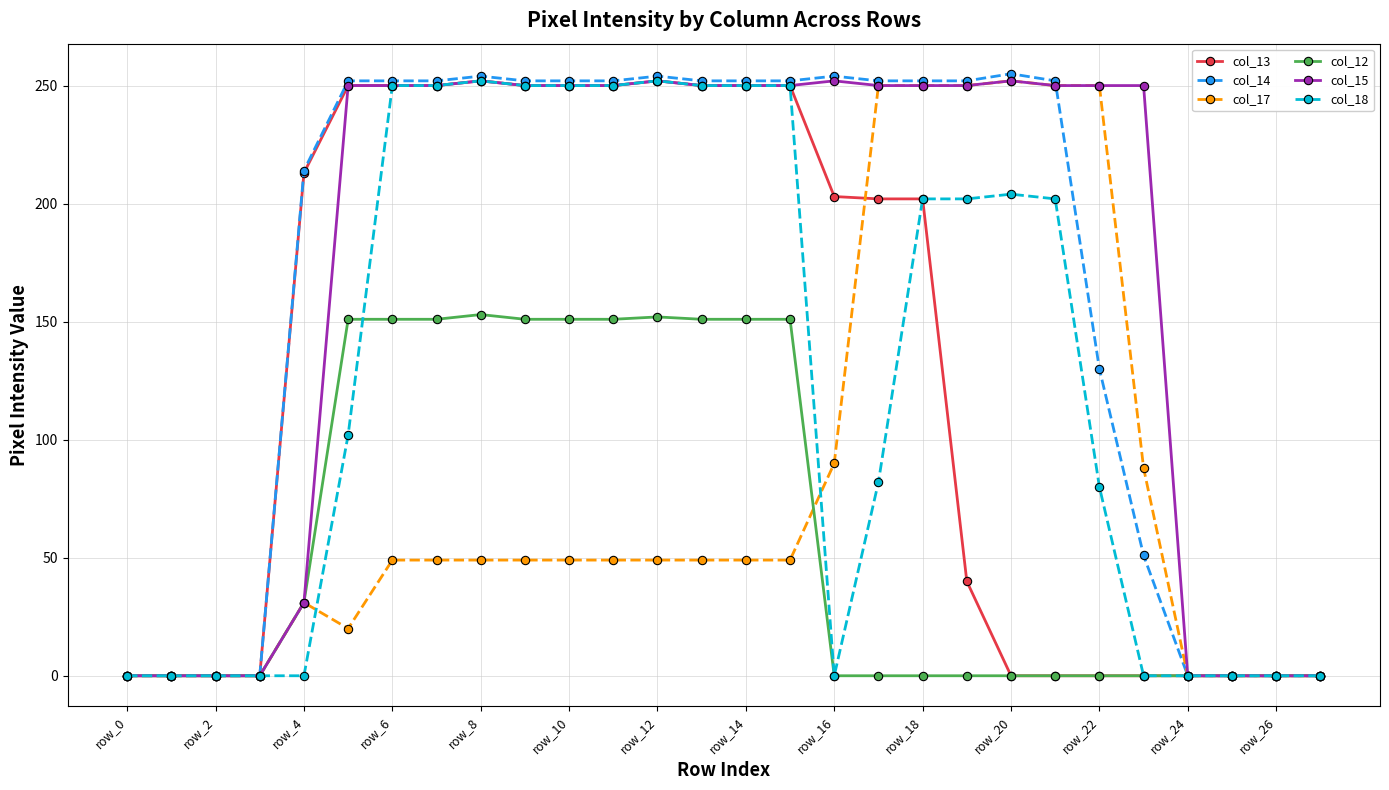

At how many categories does at least one series exceed 169?

20